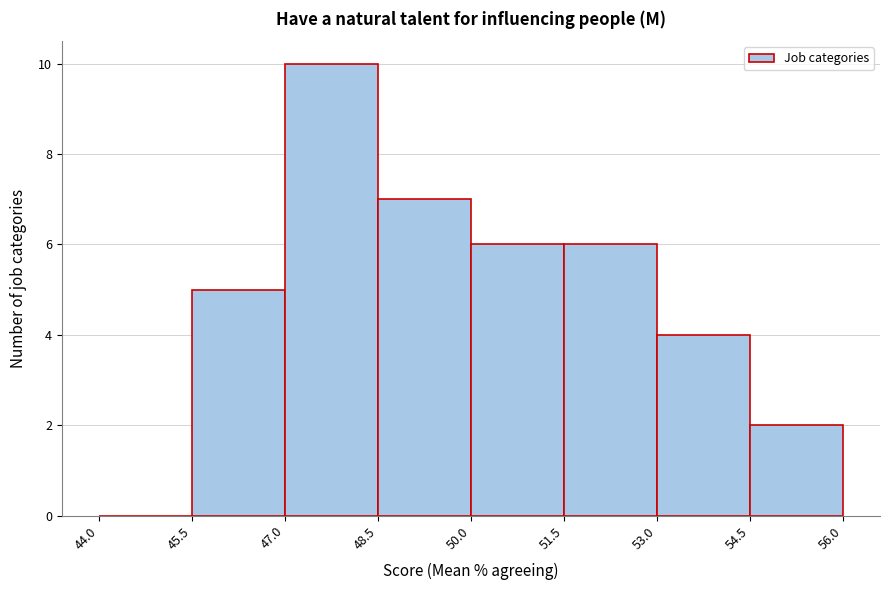

How tall is the bar that spans 45.5 to 47.0 on the x-axis? The values are not printed on the chart, so give them approximately, as read against the axis.

5